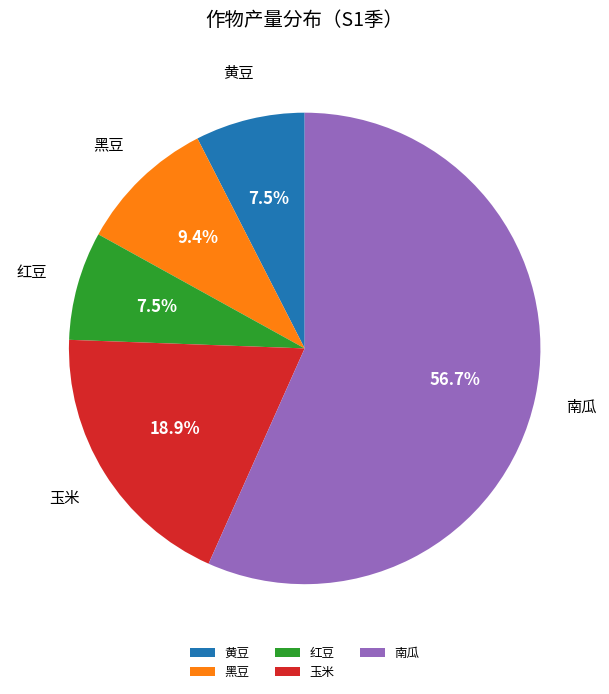

Which category has the biggest portion of the pie?

南瓜